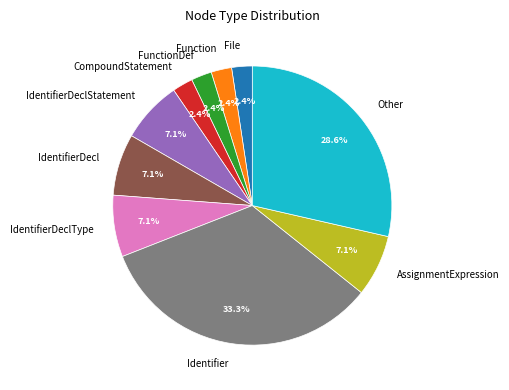

What percentage is the IdentifierDeclType slice, to the nearest percent?

7%